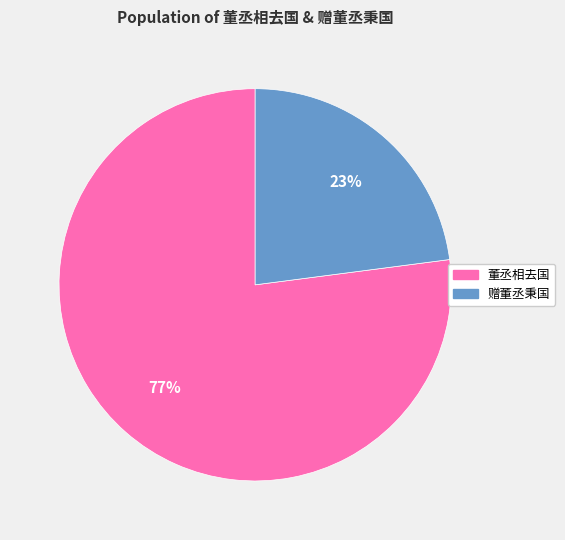

Is there a majority slice in this chart?

Yes